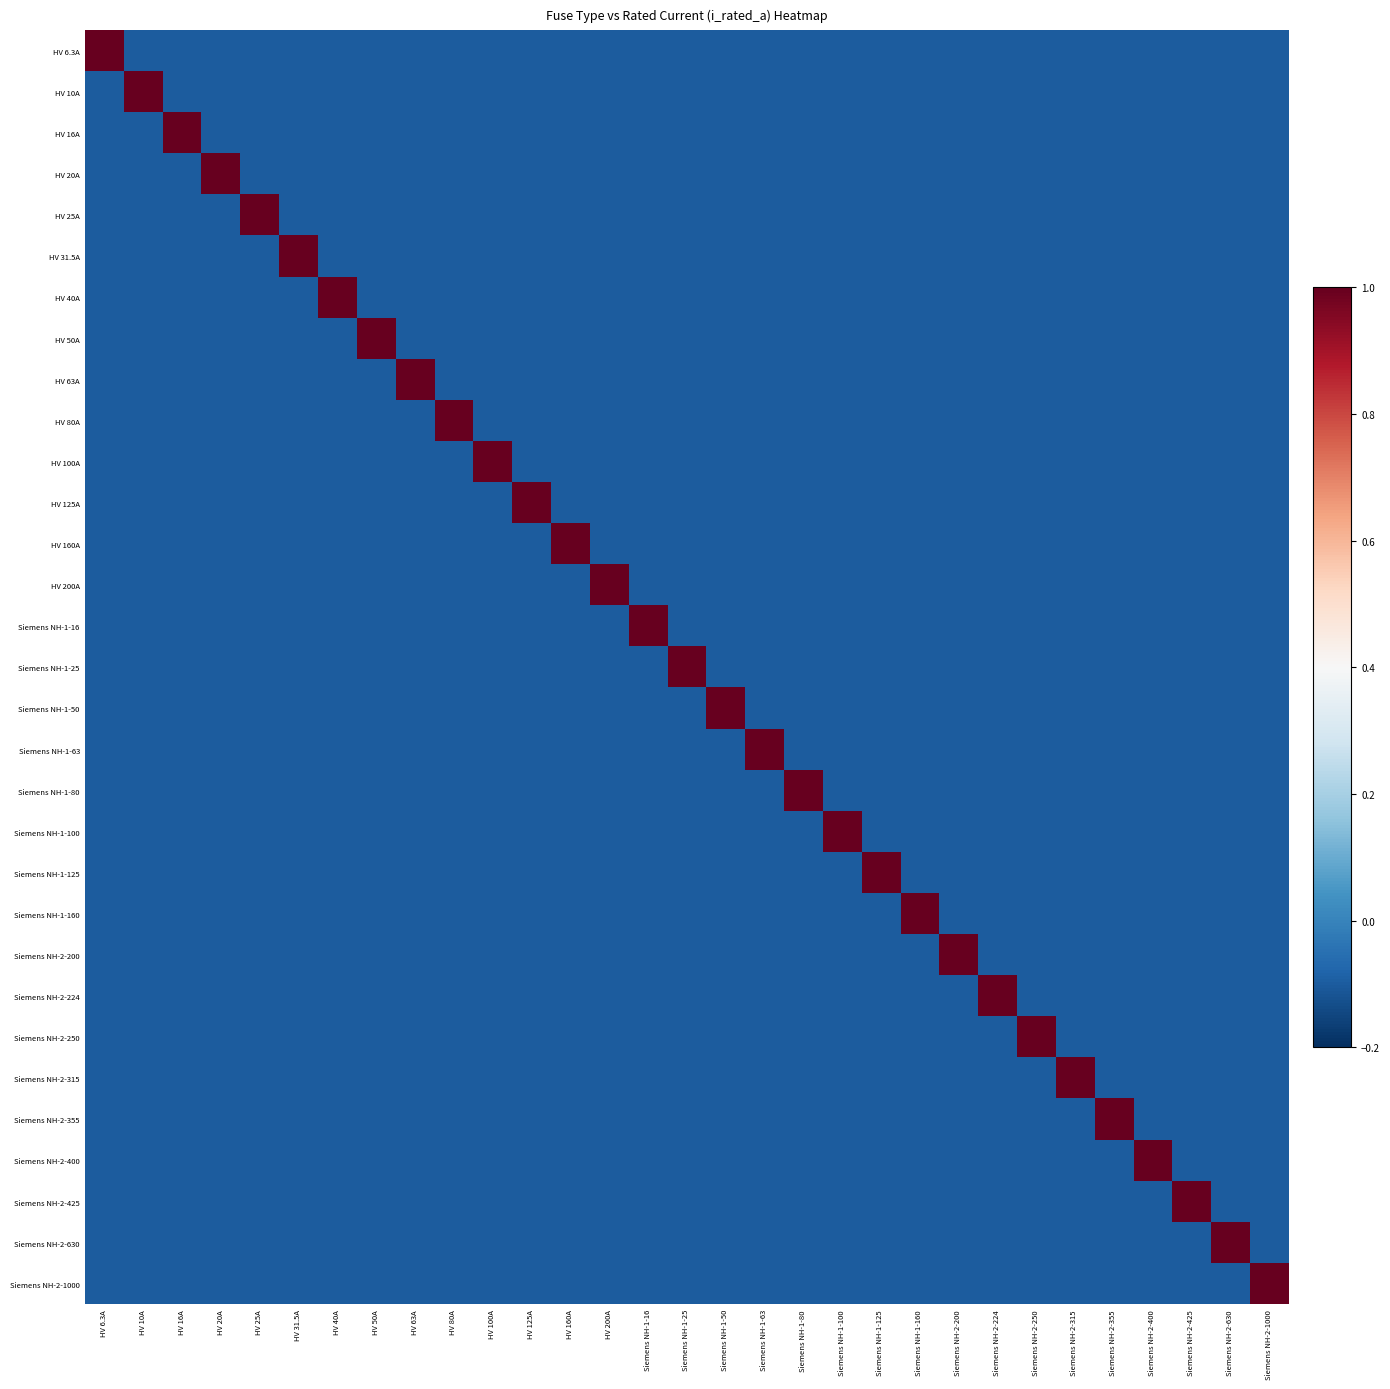

At Siemens NH-1-50, list the series in order from largest to smallest.

Siemens NH-1-50, HV 6.3A, HV 10A, HV 16A, HV 20A, HV 25A, HV 31.5A, HV 40A, HV 50A, HV 63A, HV 80A, HV 100A, HV 125A, HV 160A, HV 200A, Siemens NH-1-16, Siemens NH-1-25, Siemens NH-1-63, Siemens NH-1-80, Siemens NH-1-100, Siemens NH-1-125, Siemens NH-1-160, Siemens NH-2-200, Siemens NH-2-224, Siemens NH-2-250, Siemens NH-2-315, Siemens NH-2-355, Siemens NH-2-400, Siemens NH-2-425, Siemens NH-2-630, Siemens NH-2-1000